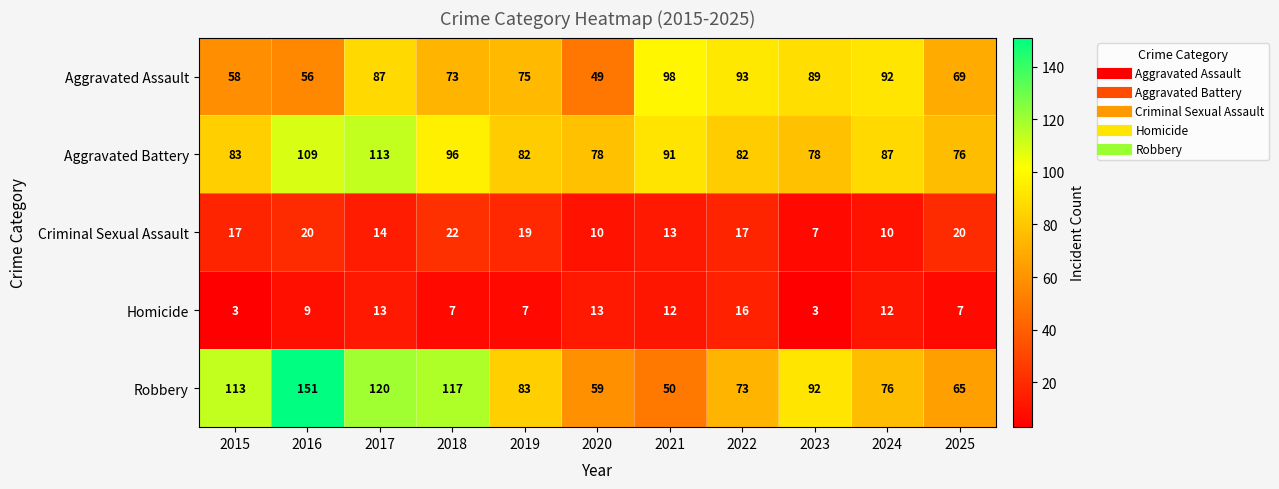

At which category is the sum across all series the highest?

2017